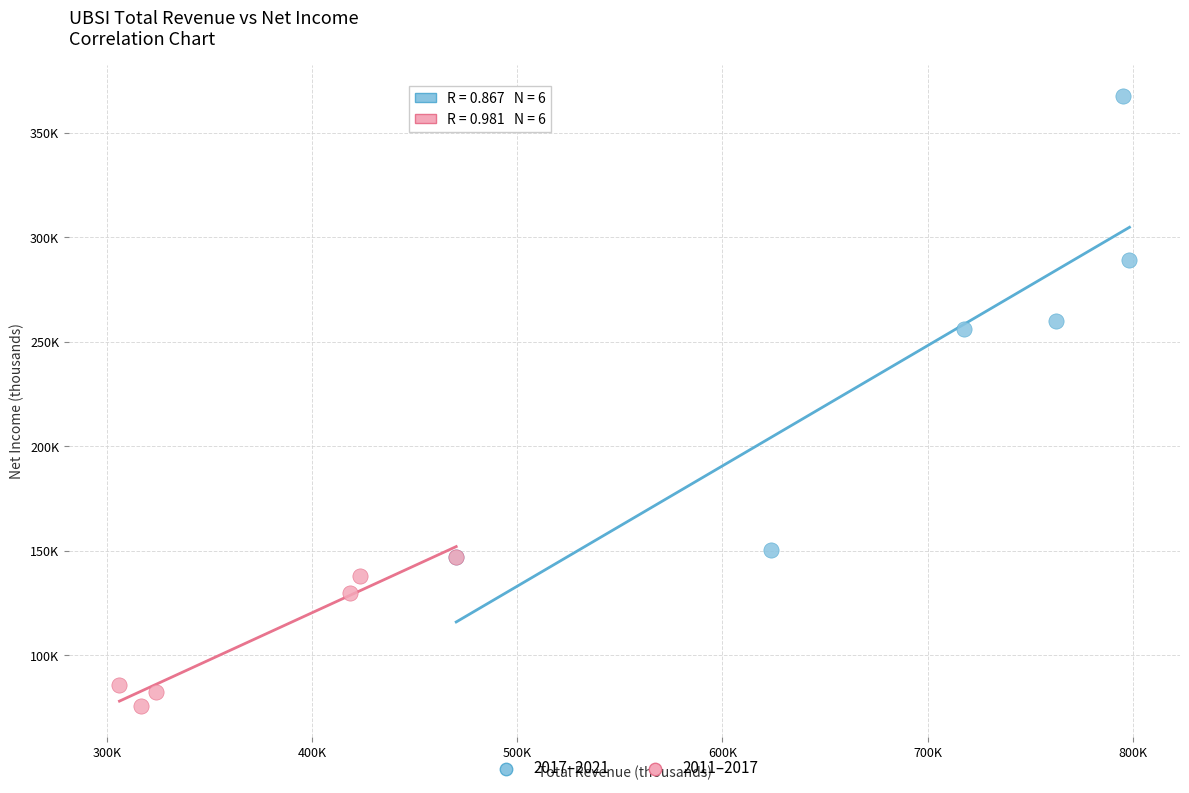

Which series reaches the maximum Y coordinate?

2017–2021